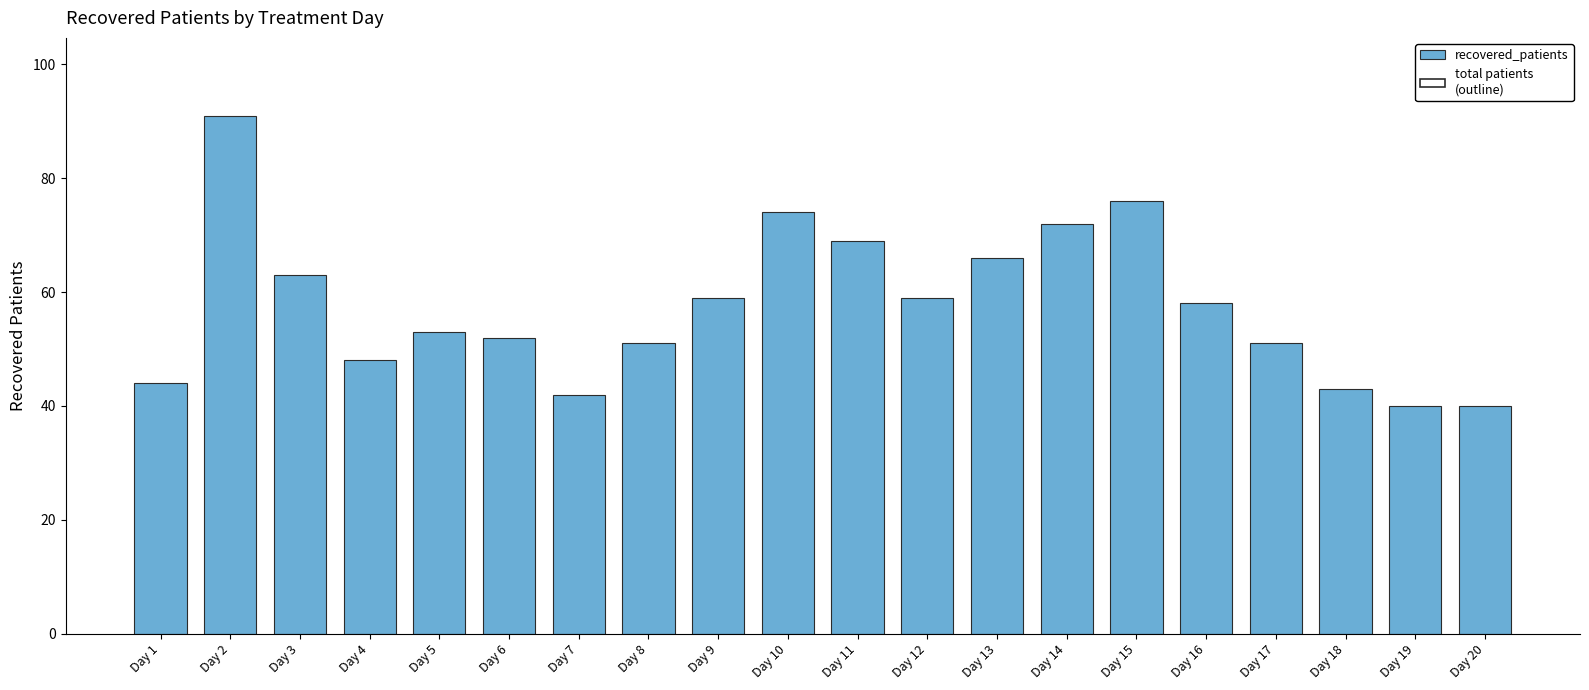

Which has a higher value, Day 9 or Day 19?

Day 9